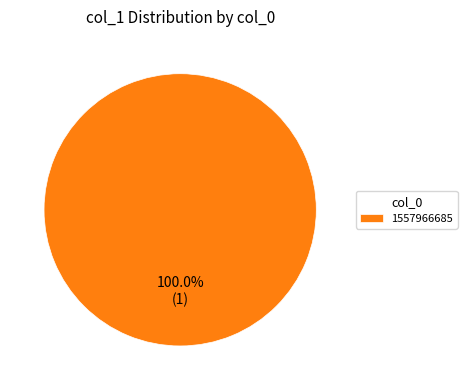

Rank the categories by value from highest to lowest.

1557966685